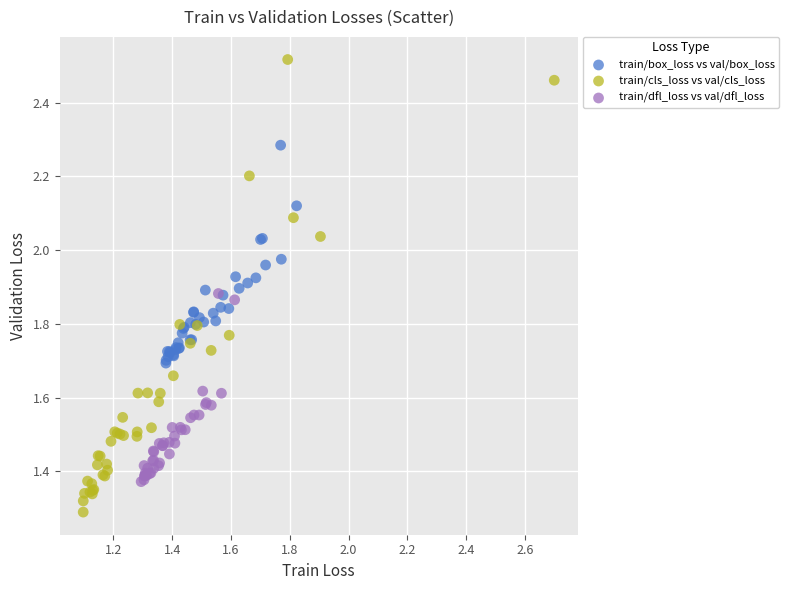

Which series contains the highest Y value?

train/cls_loss vs val/cls_loss